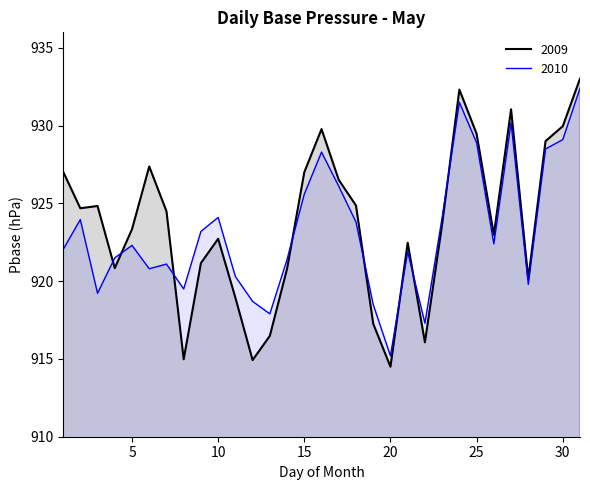

True or false: 2009 has a value of 929.8 at 16.

True